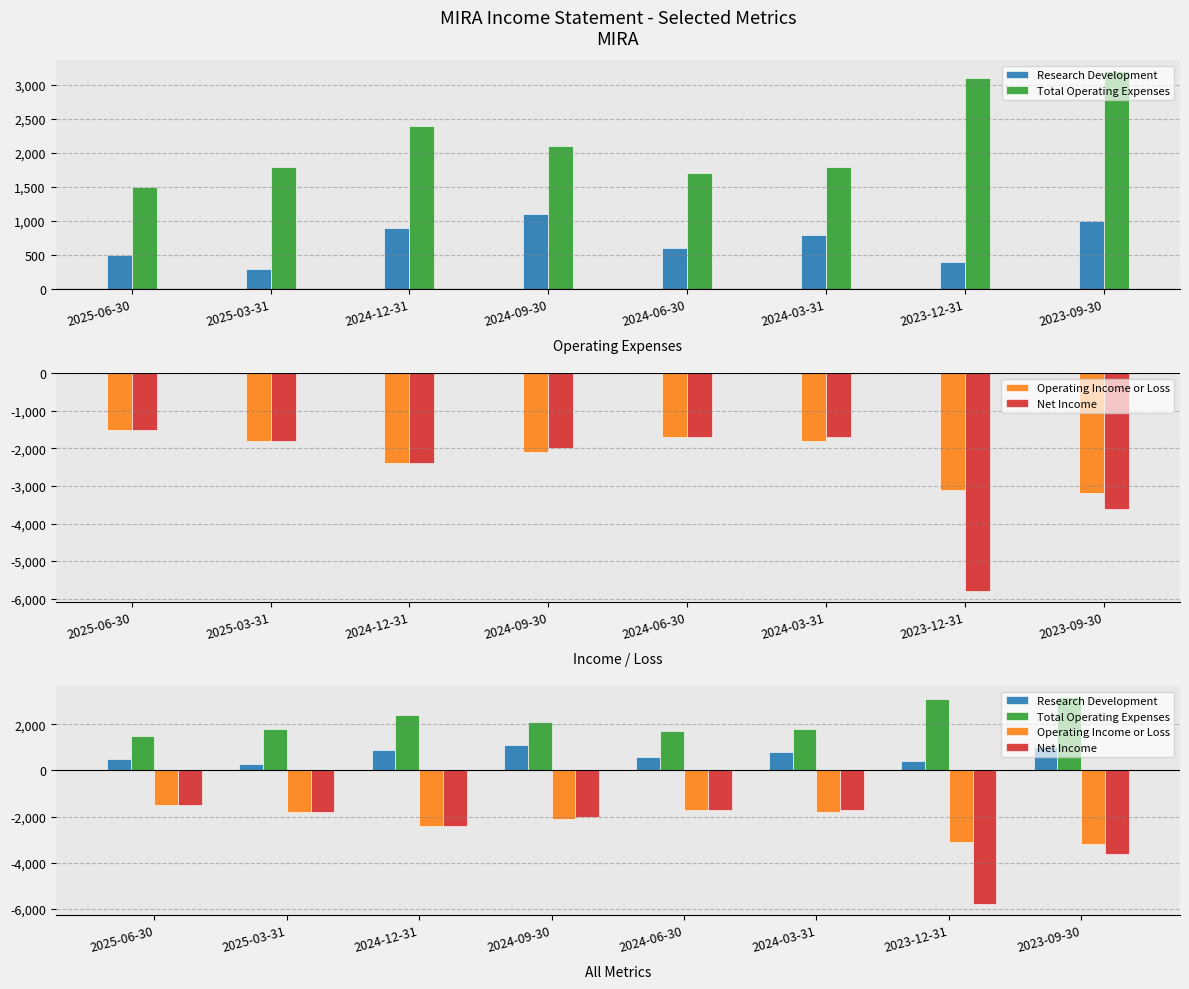

What position from the right is 2024-06-30?

4